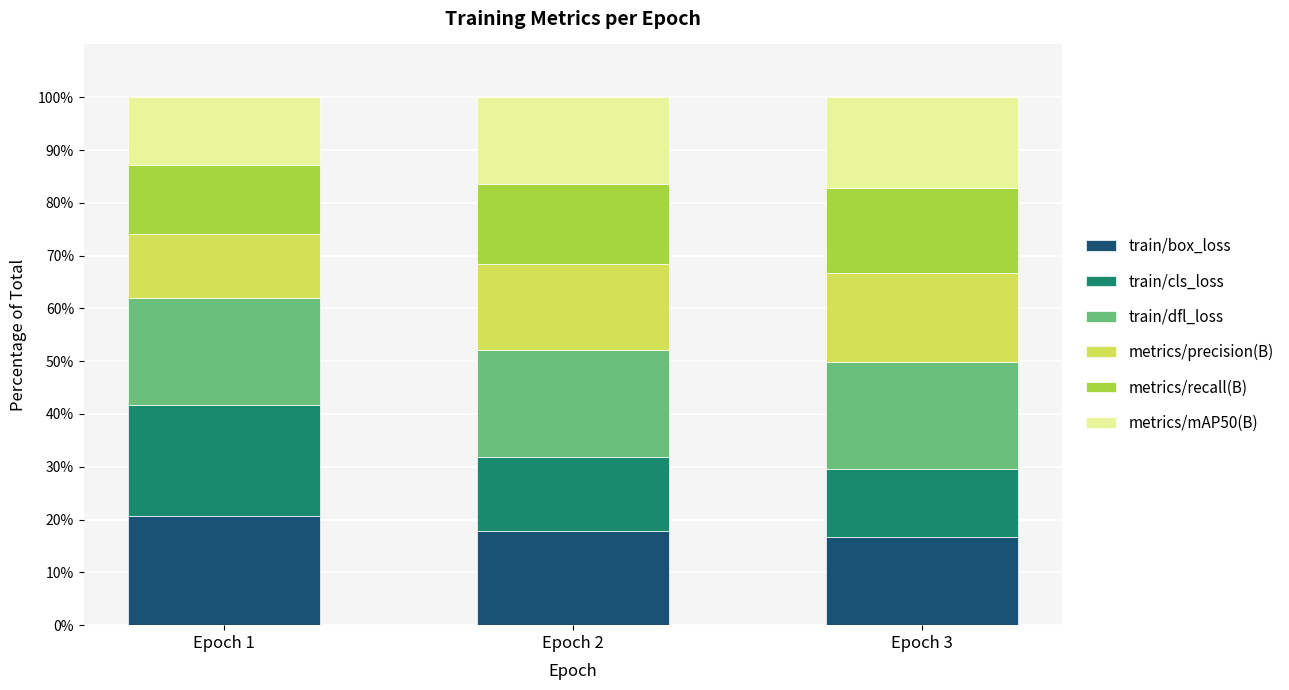

What is the highest value of the train/box_loss series?

20.6